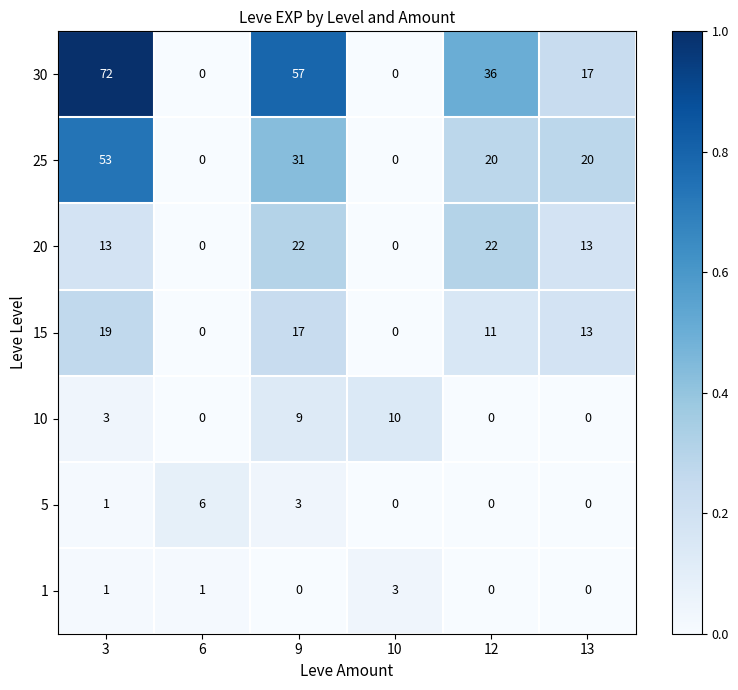

What is the total value across all series at 10?

13